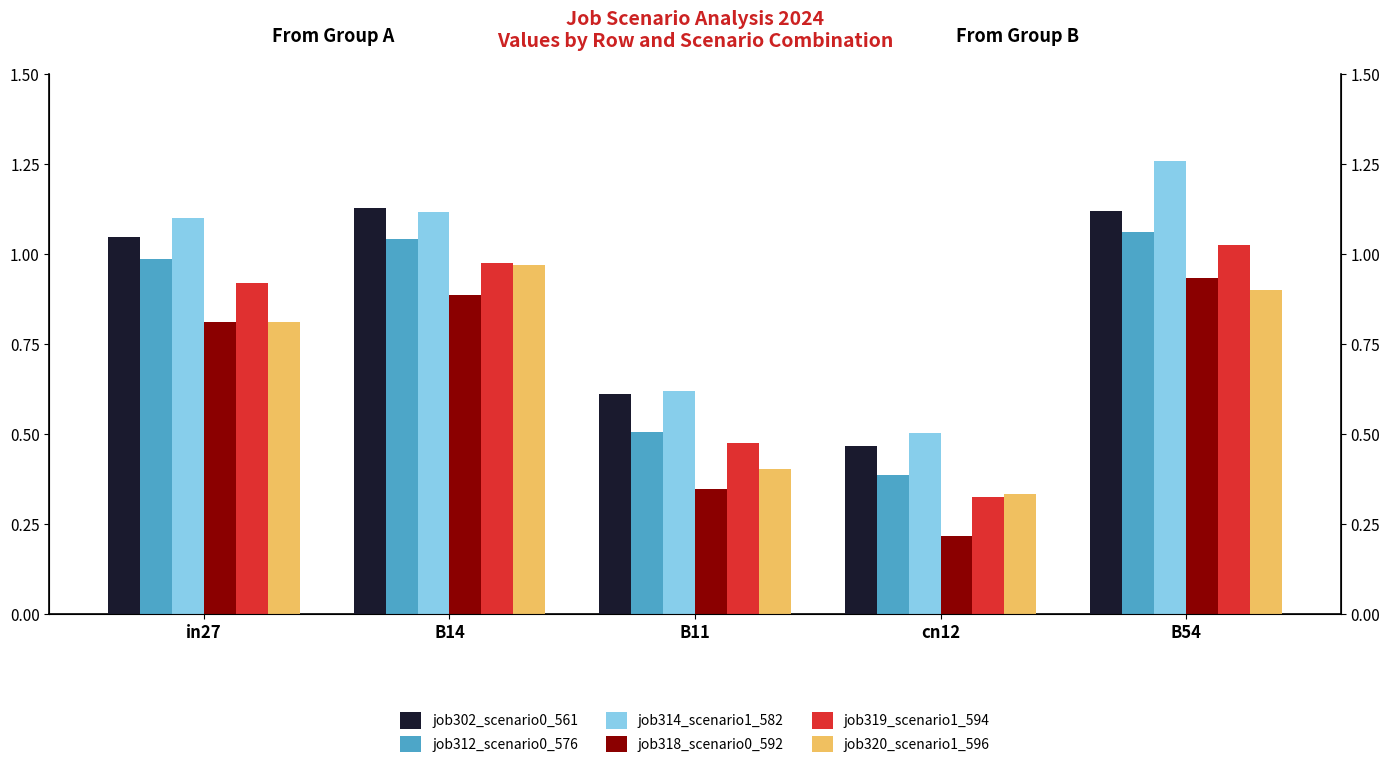

What is the sum of the job314_scenario1_582 values at cn12 and B11?

1.1